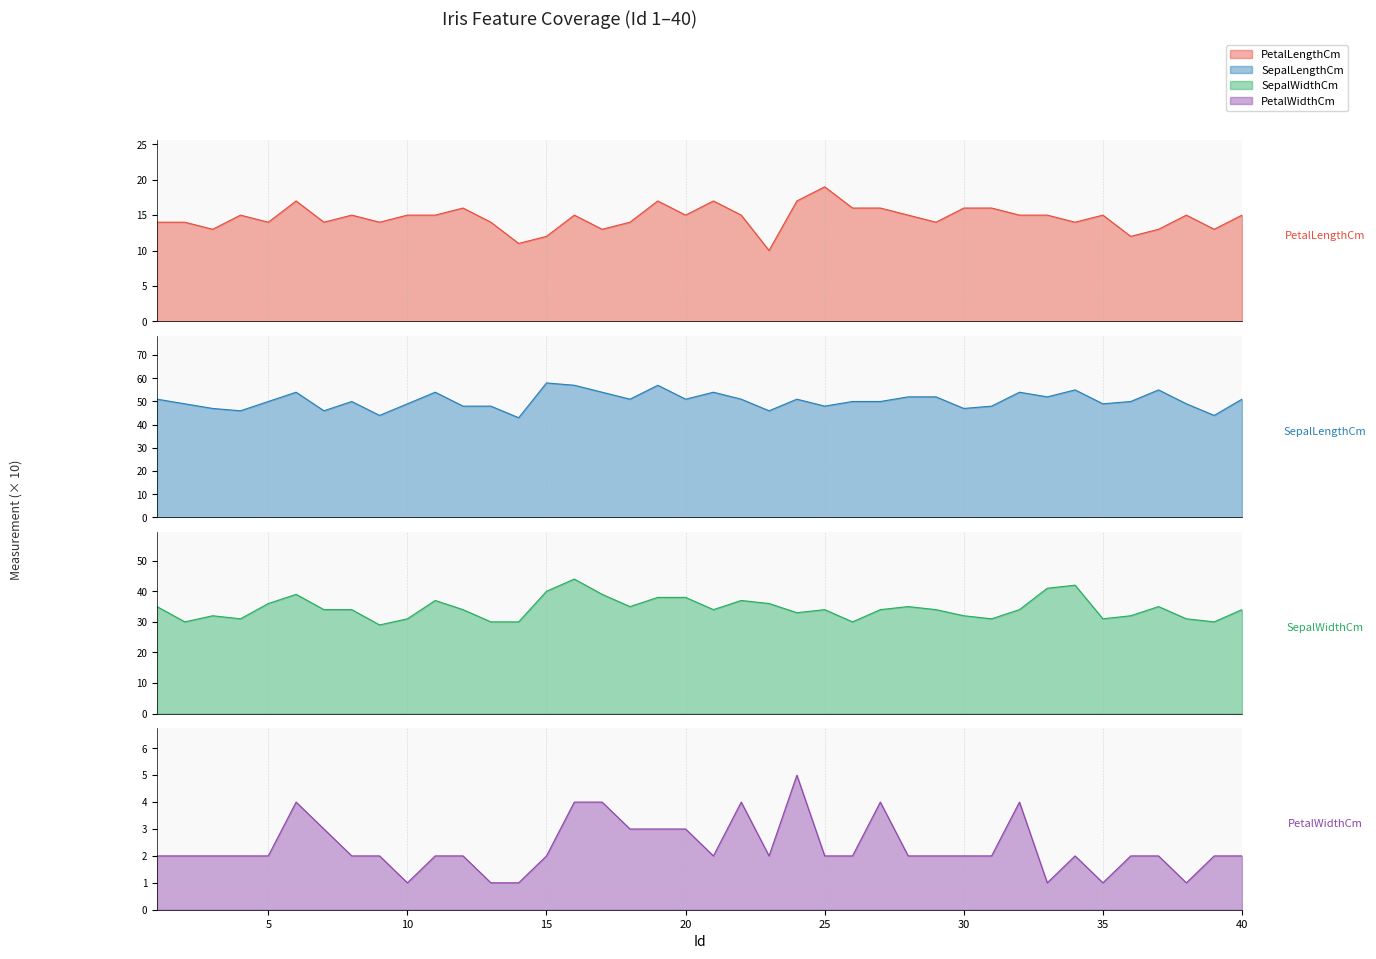

At which label is PetalLengthCm closest to 14?

1